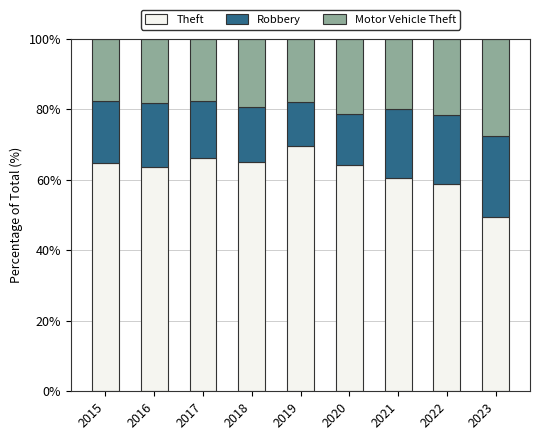

Count the number of data series in this chart.

3